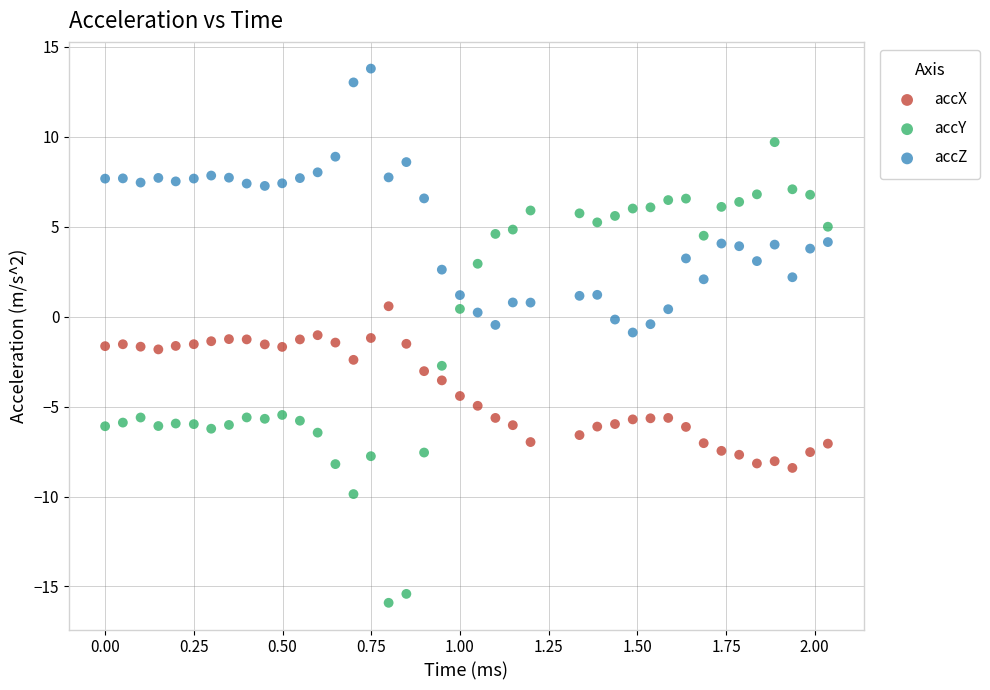

What is the X range (max minus min) for the scatter plot?

2.0